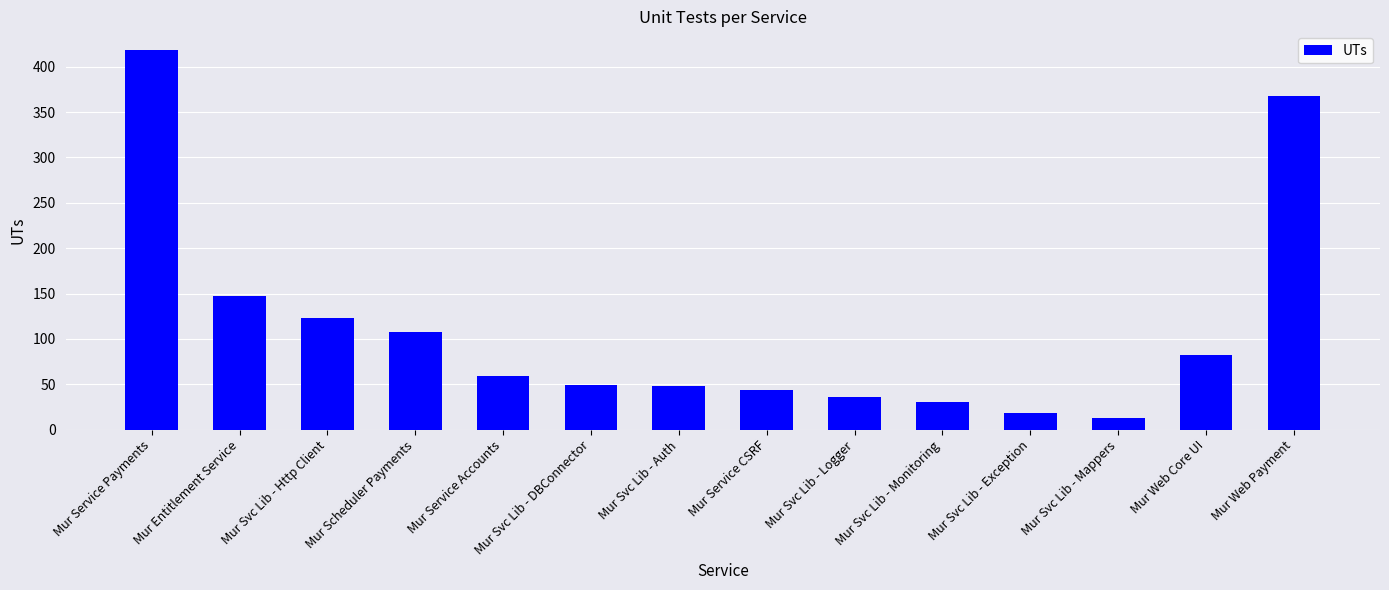

What is the value of the 4th bar from the left?

108